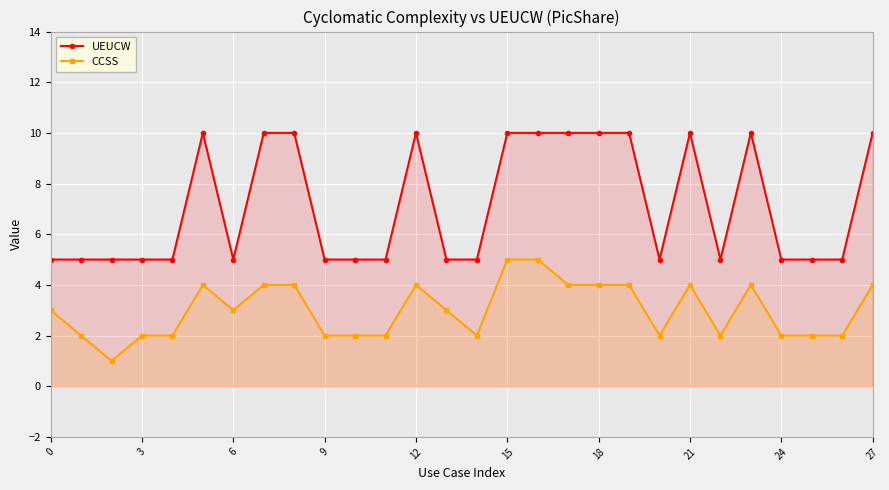

How many distinct data groups are displayed?

2